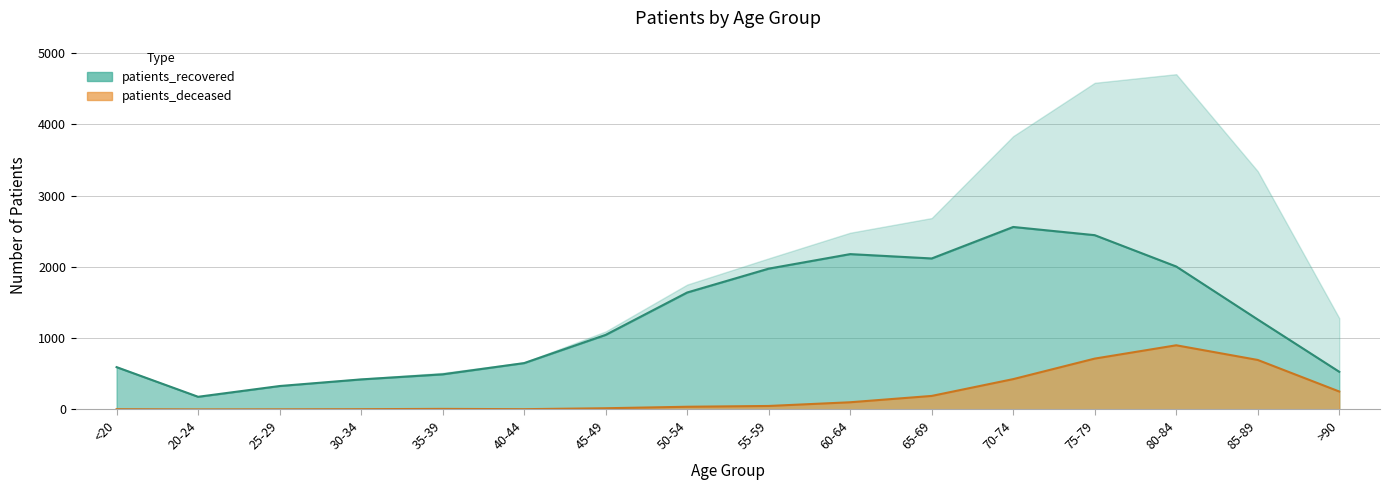

How many positive values does the patients_deceased series have?

15